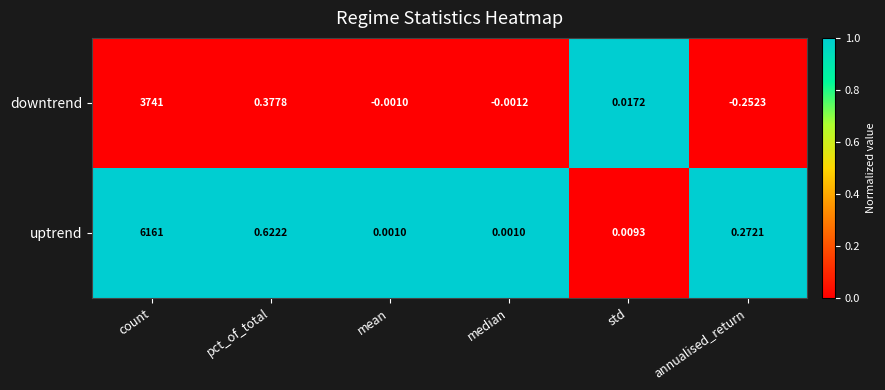

Which category has the lowest value in the downtrend series?

annualised_return